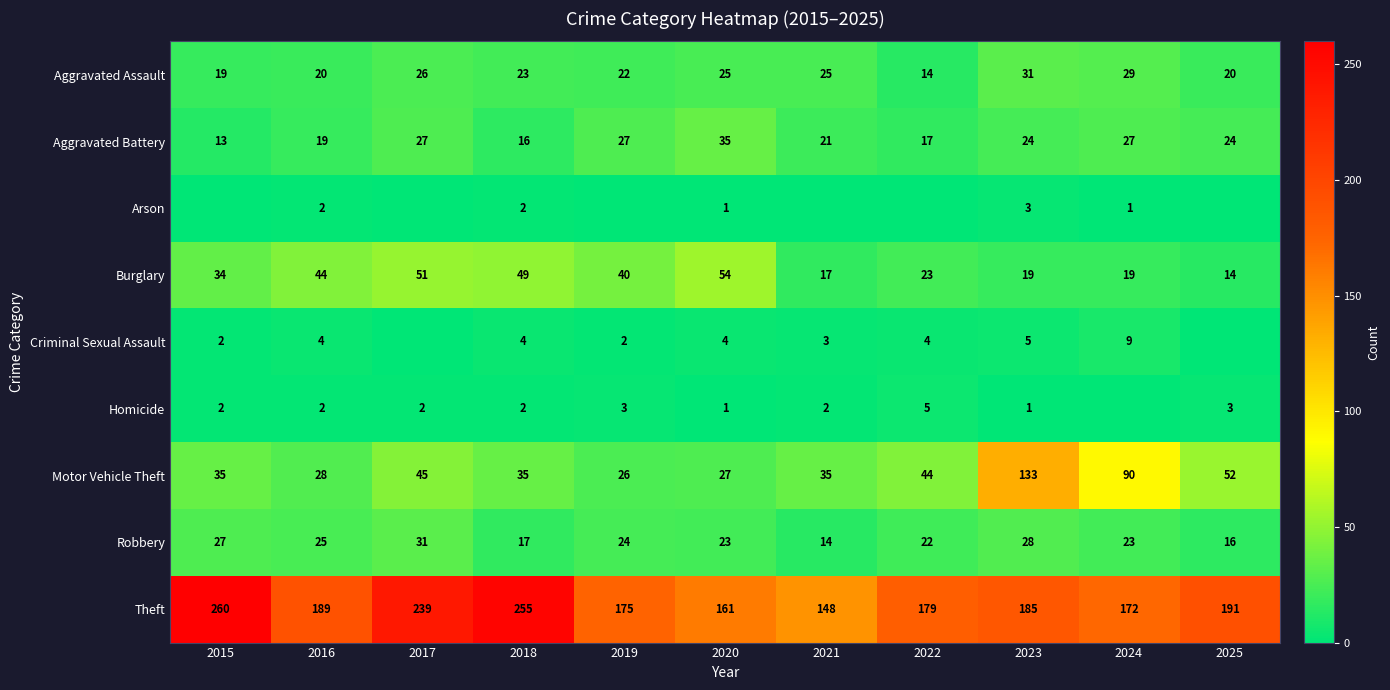

What is the sum of all Aggravated Battery values?

250